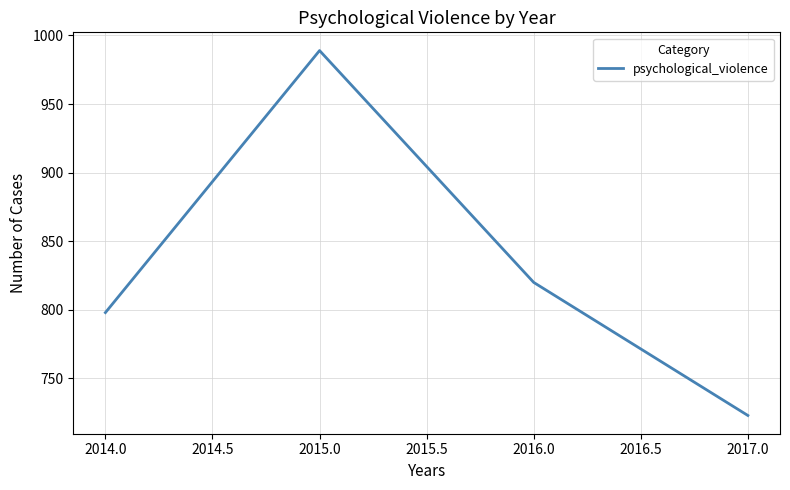

Does the chart have visible grid lines?

Yes